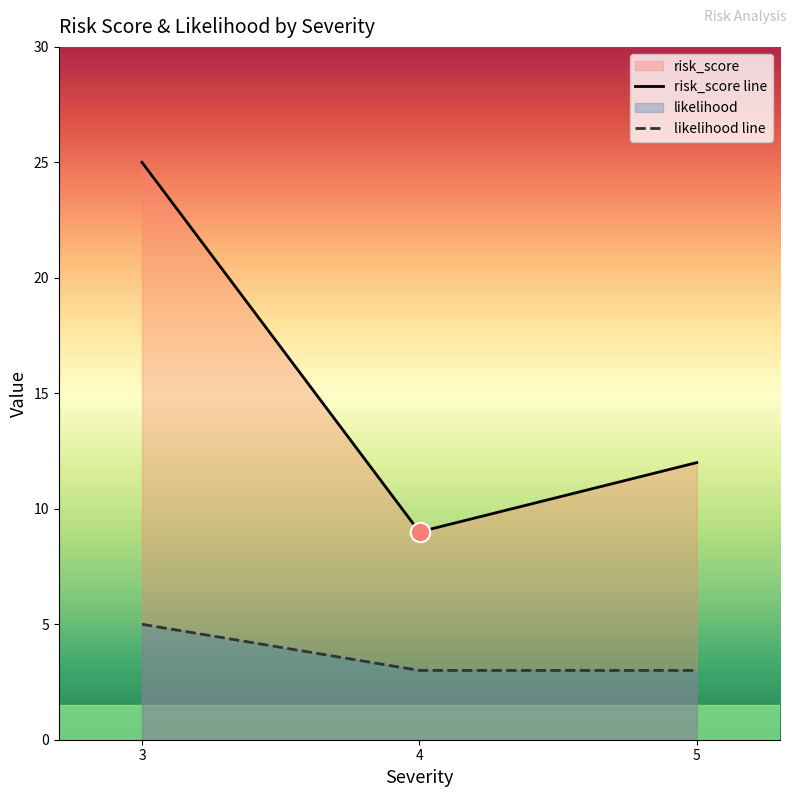

What is the difference between the maximum and minimum values in the likelihood line series?

2.0